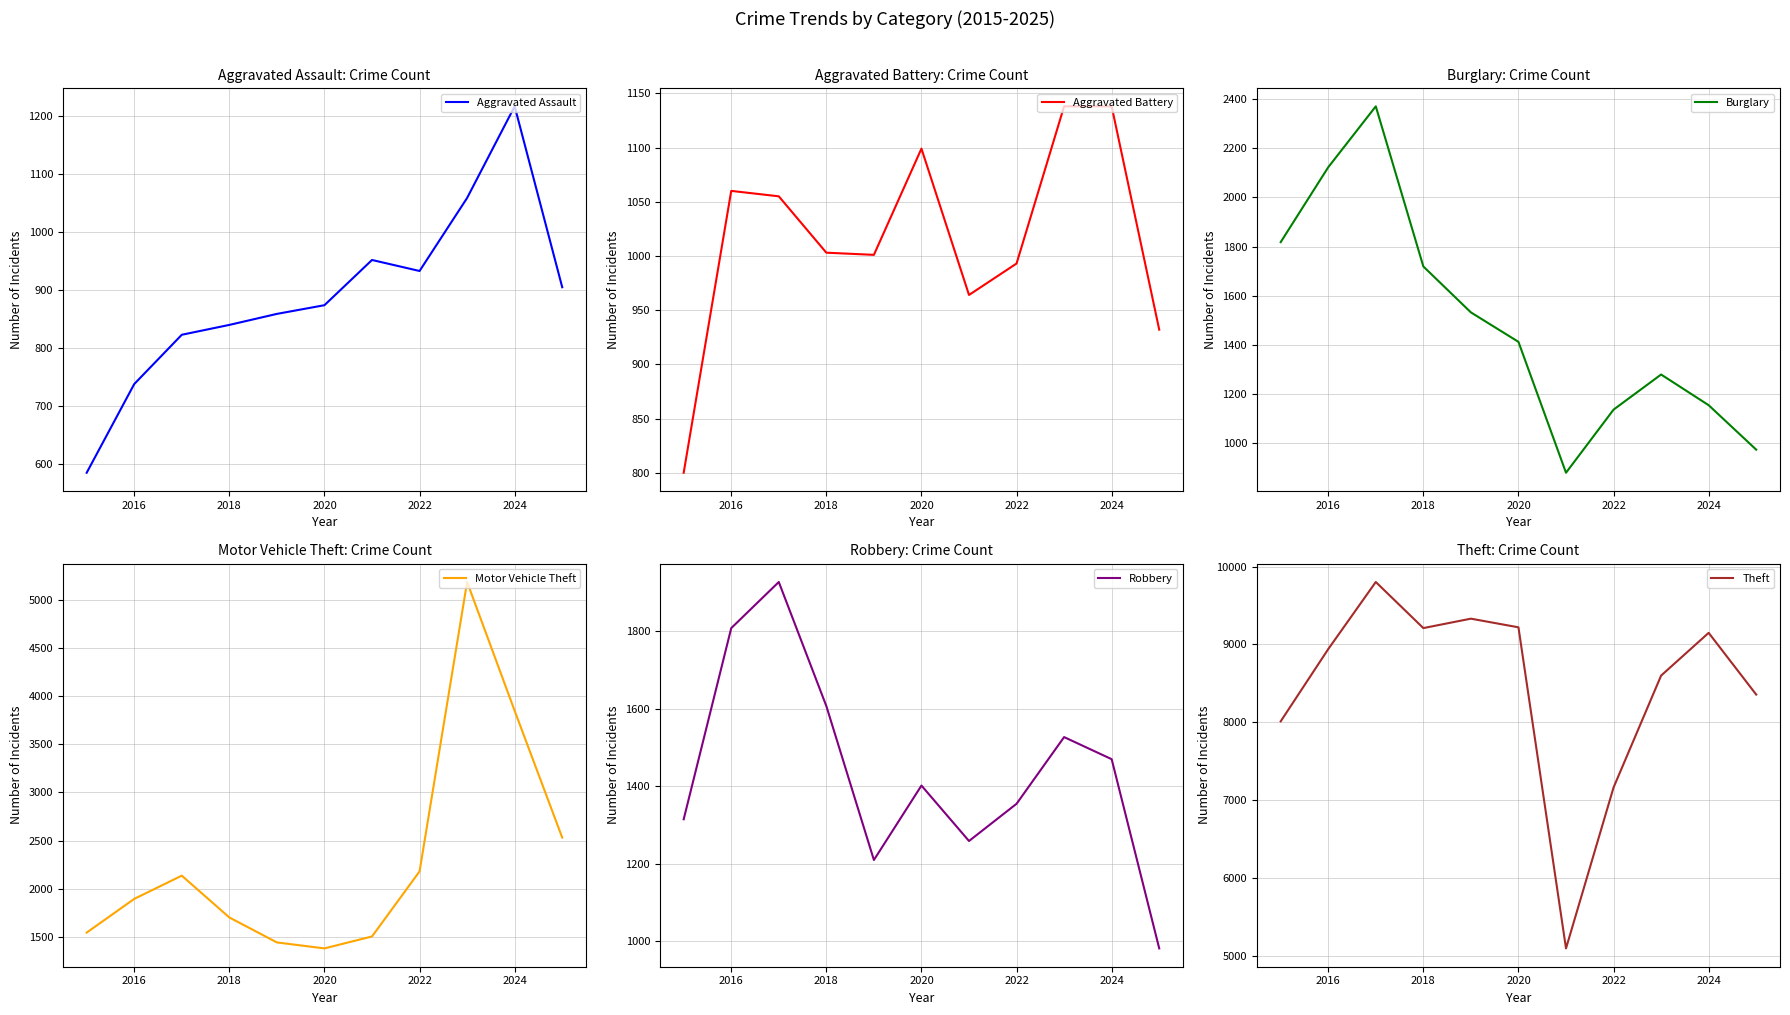

The Aggravated Assault series shows 1857 at 2024. True or false?

False